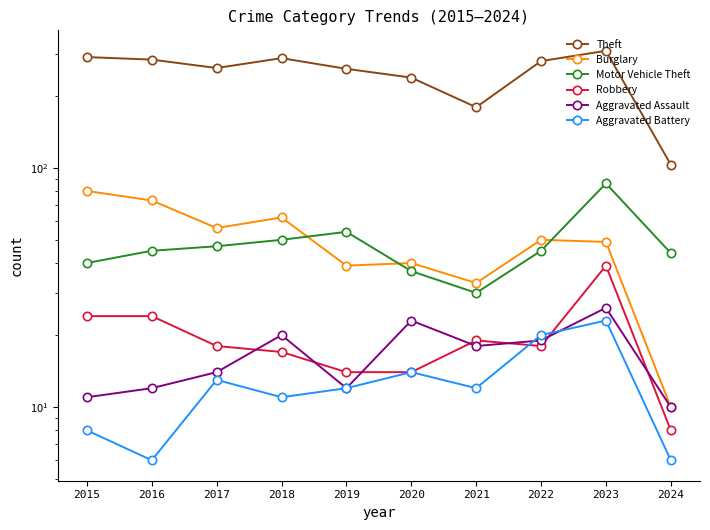

What is the total value across all series at 2015?

453